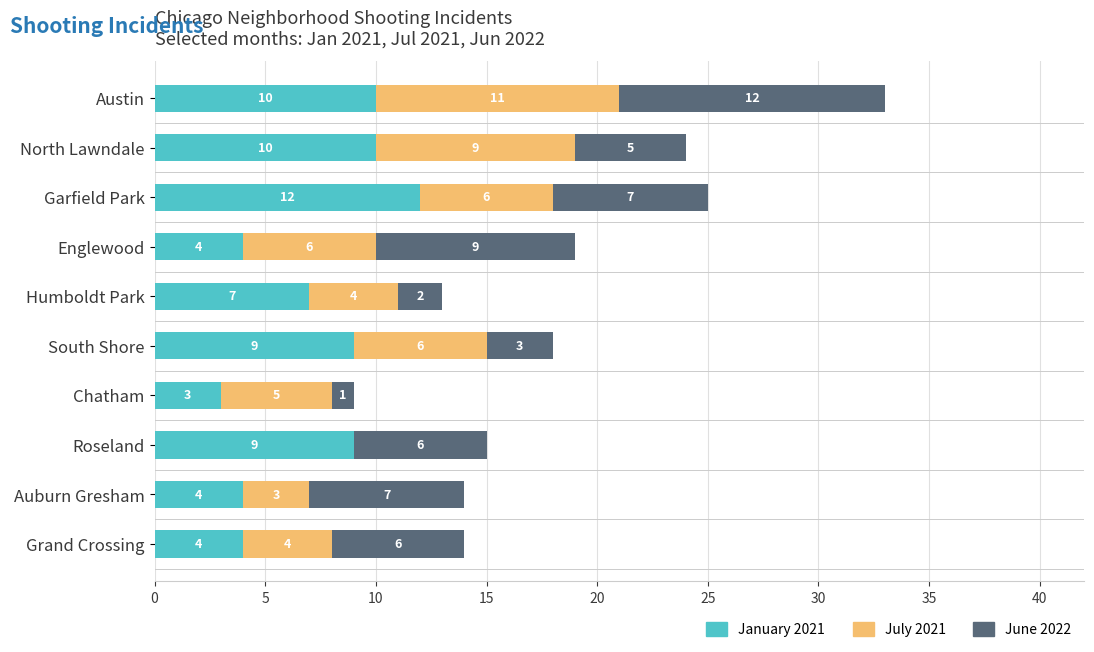

What is the total value across all series at Chatham?

9